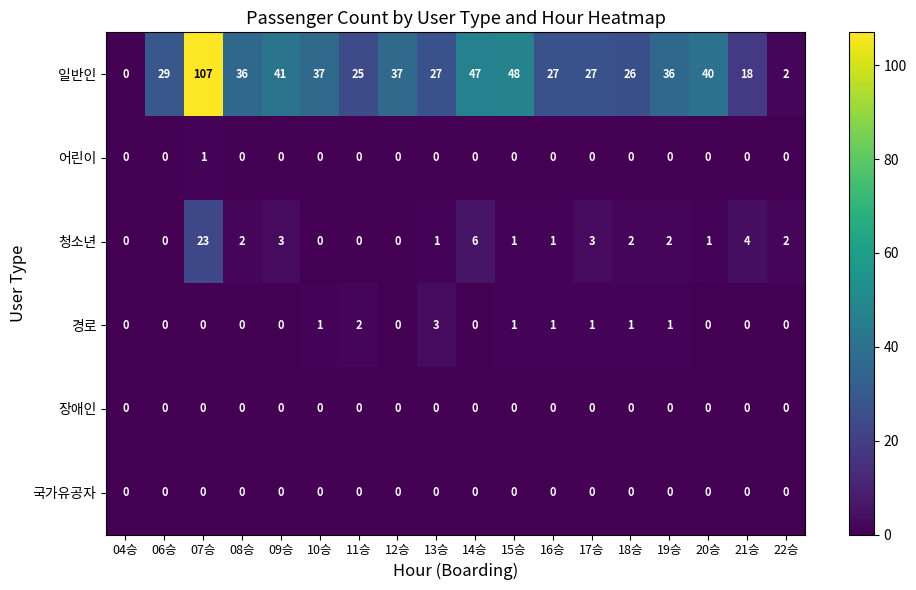

The value of 일반인 at 21승 is 18. True or false?

True